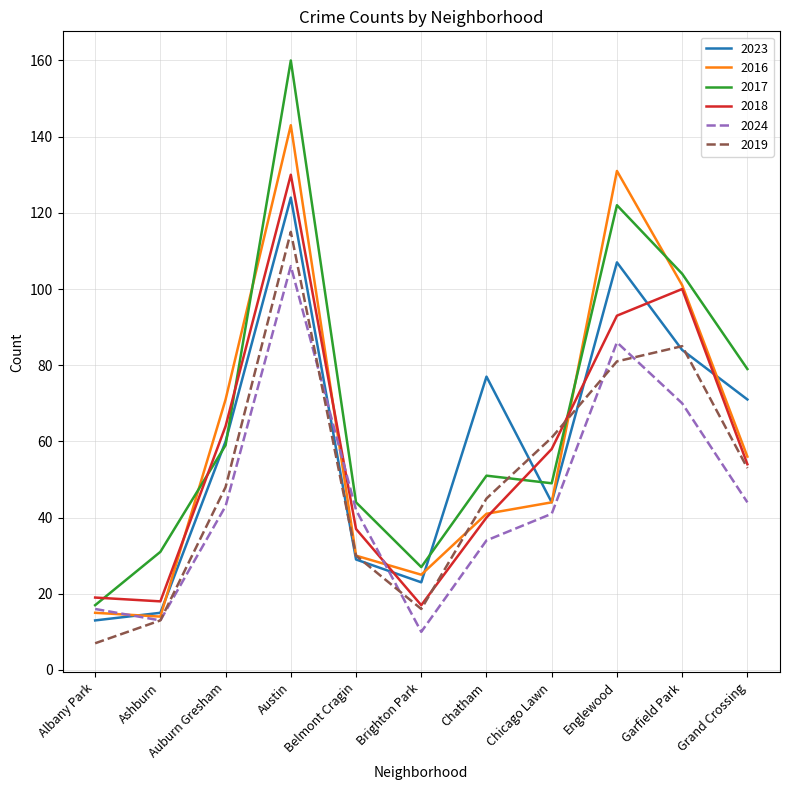

What is the difference between the maximum and minimum values in the 2019 series?

108